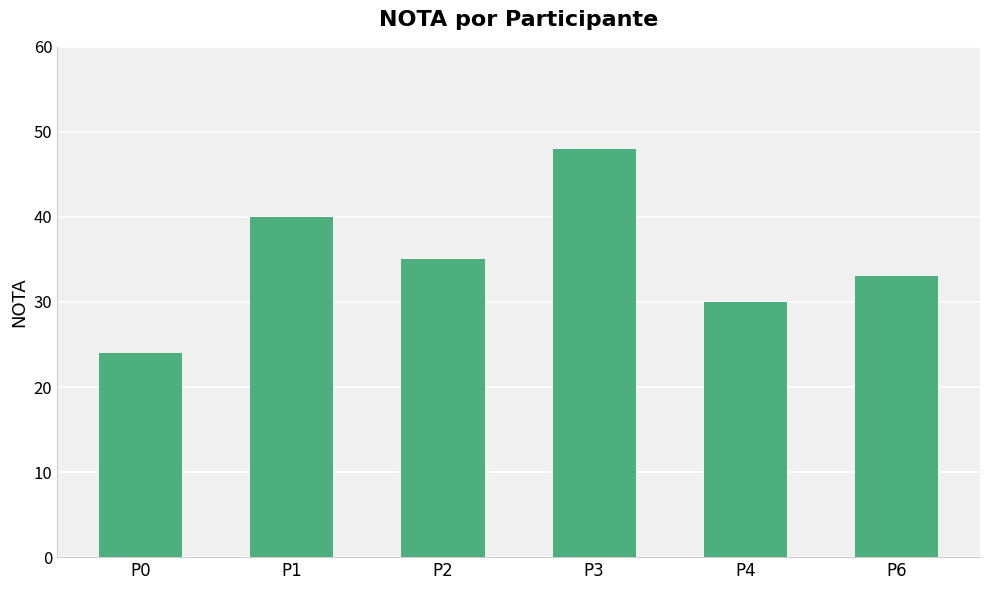

Which has a higher value, P1 or P0?

P1